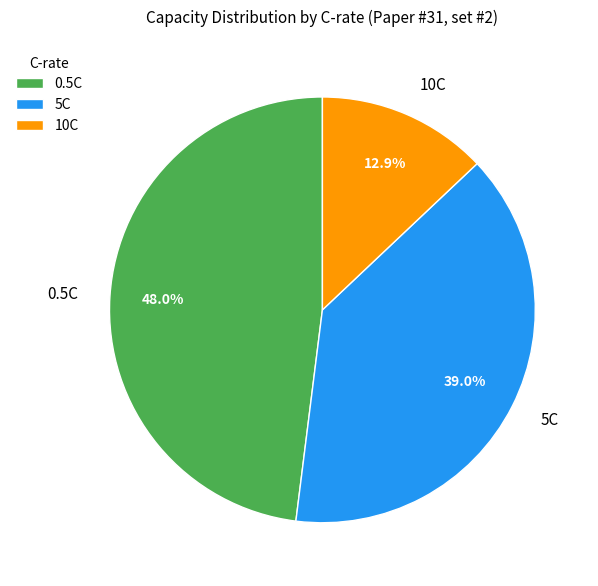

Count the number of slices in the pie.

3